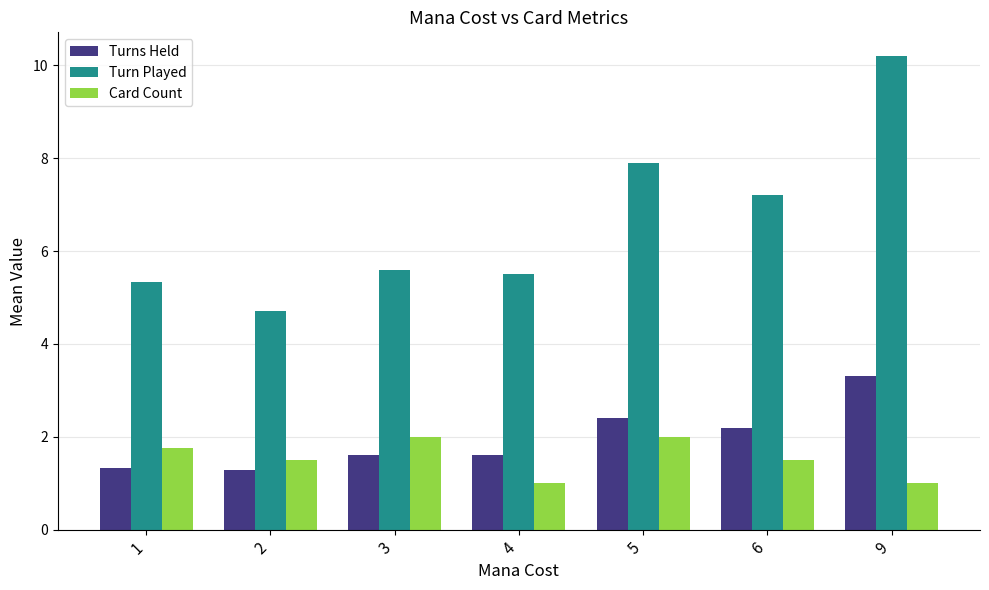

What are all the series names shown in the legend?

Turns Held, Turn Played, Card Count